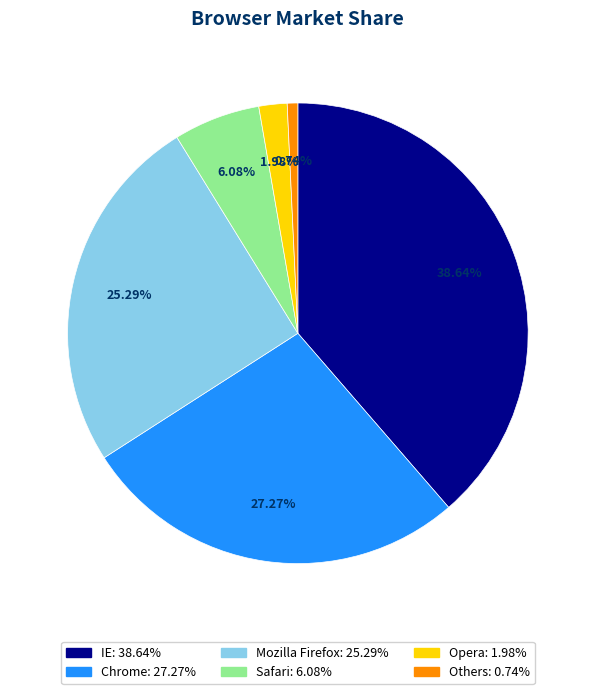

Which slice is the smallest?

Others